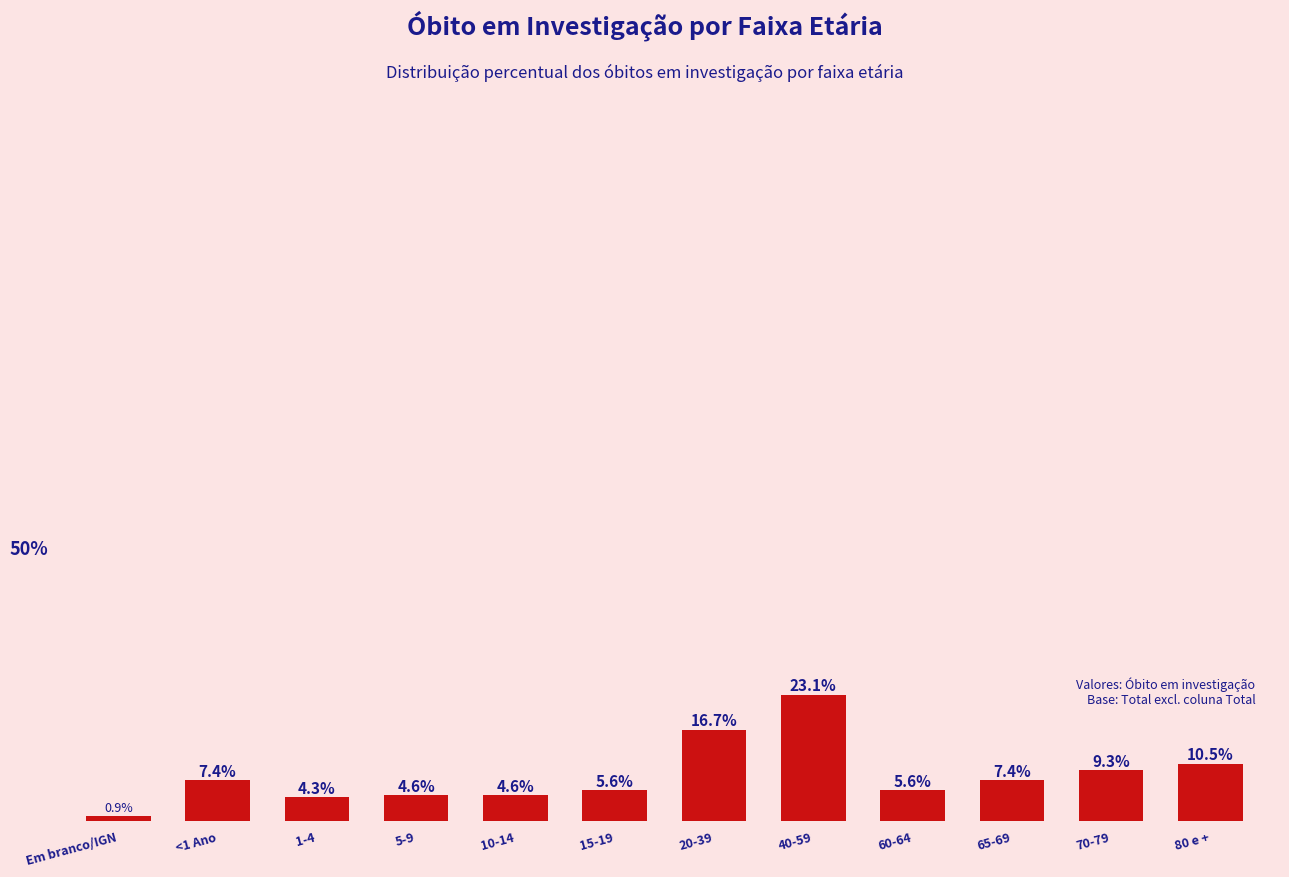

At which label is the value closest to 12?

80 e +